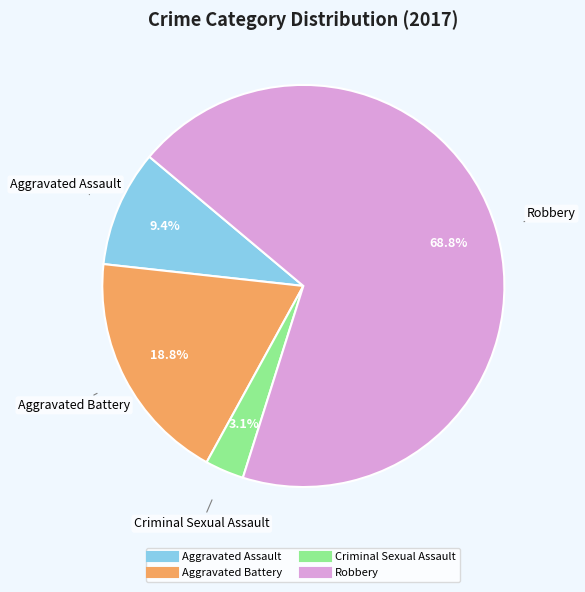

Which category has the biggest portion of the pie?

Robbery